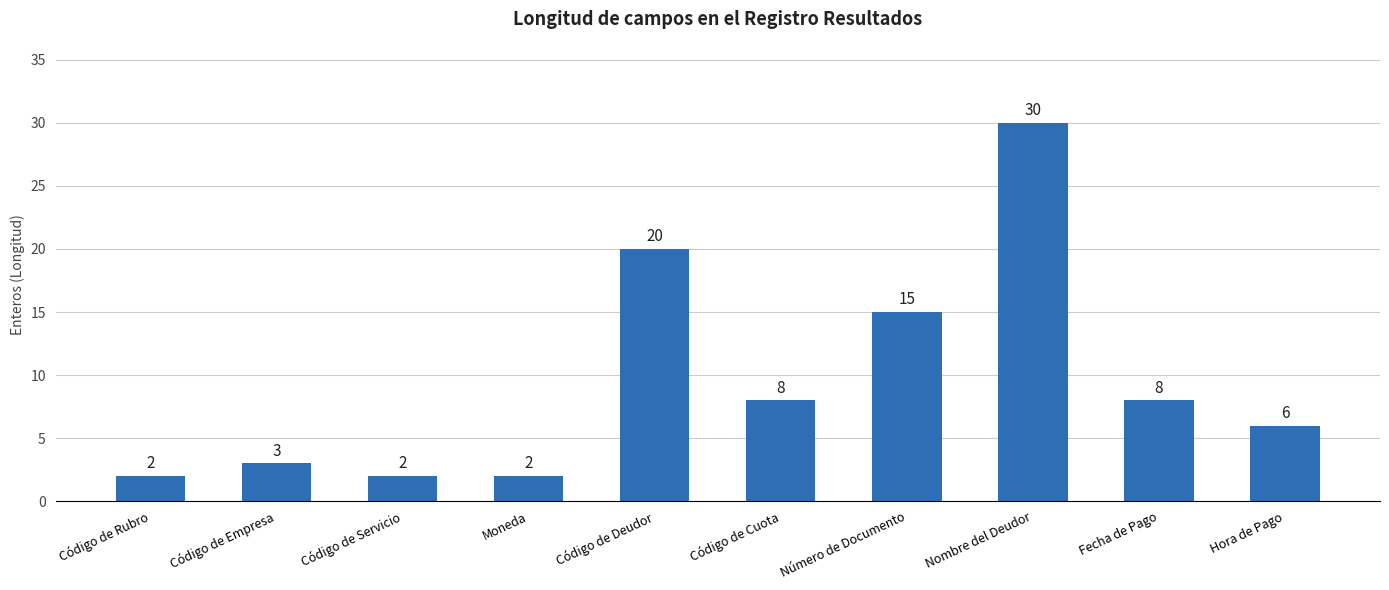

What is the ratio of the value at Código de Empresa to the value at Fecha de Pago?

0.4